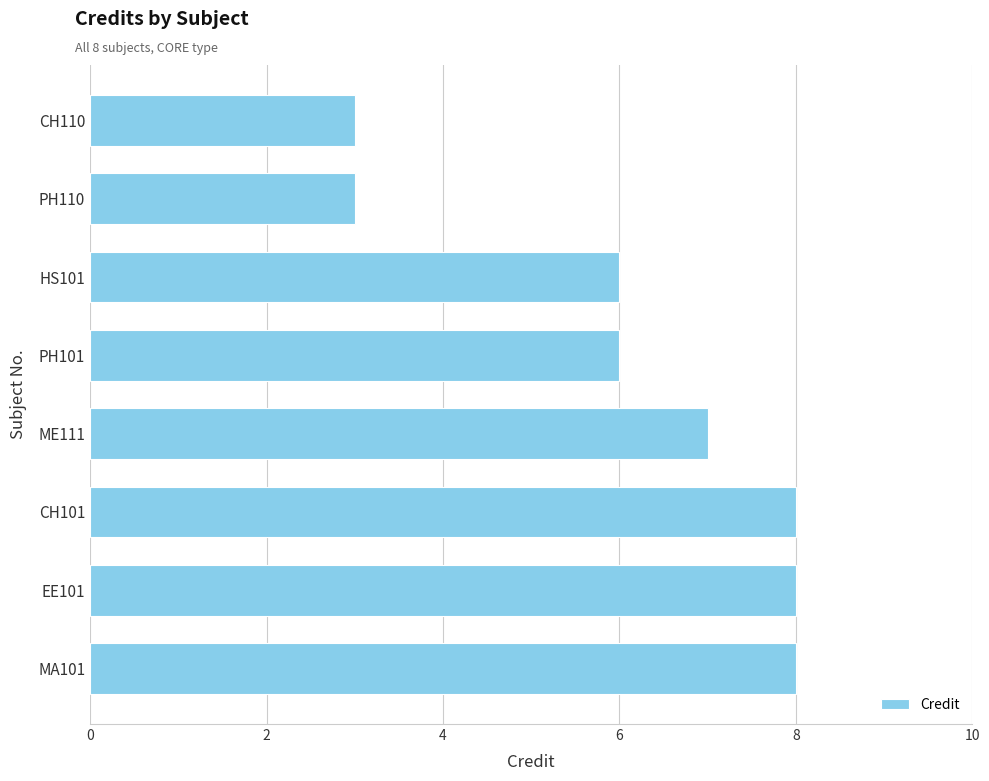

What is the average value?

6